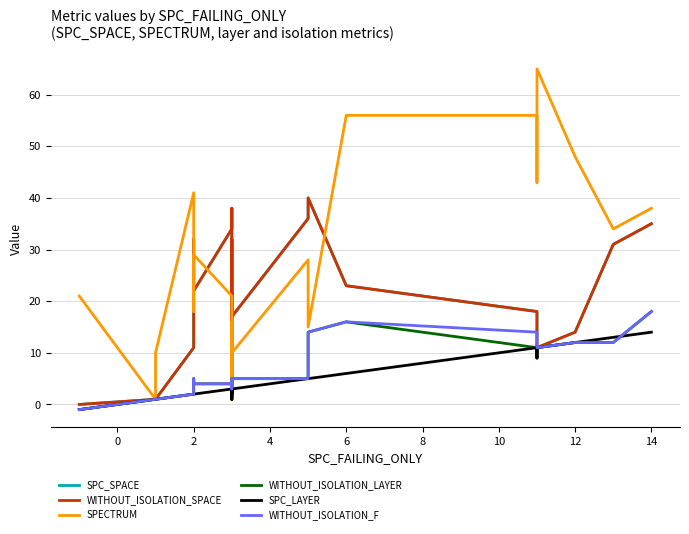

Rank the series by their maximum value, from lowest to highest.

SPC_LAYER, WITHOUT_ISOLATION_LAYER, WITHOUT_ISOLATION_F, SPC_SPACE, WITHOUT_ISOLATION_SPACE, SPECTRUM